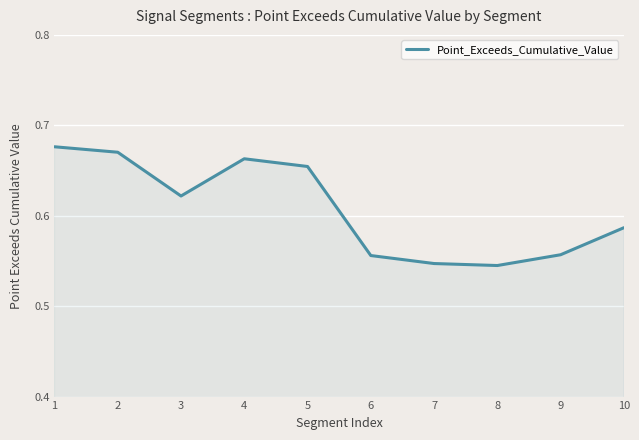

The chart shows a value of 0.3 at 8. True or false?

False